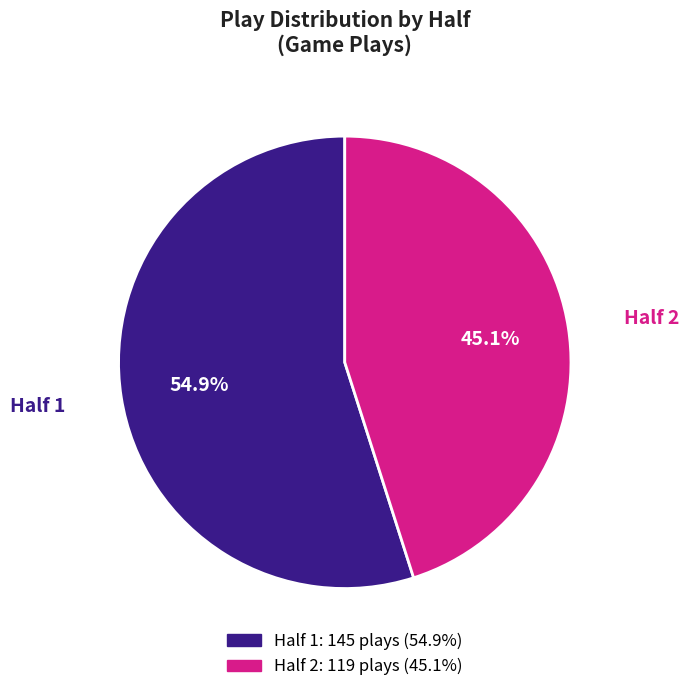

Rank the categories by value from lowest to highest.

Half 2, Half 1